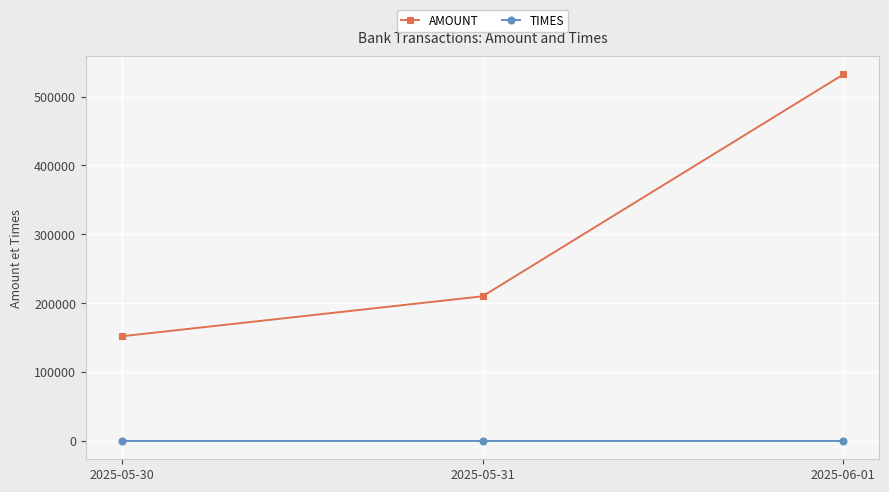

What is the label of the 1st point from the right?

2025-06-01